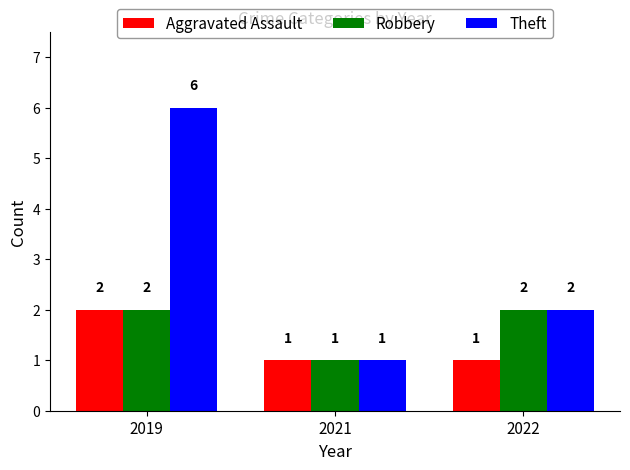

Reading left to right, list all the values displayed in this chart.

Aggravated Assault: 2019=2	2021=1	2022=1
Robbery: 2019=2	2021=1	2022=2
Theft: 2019=6	2021=1	2022=2